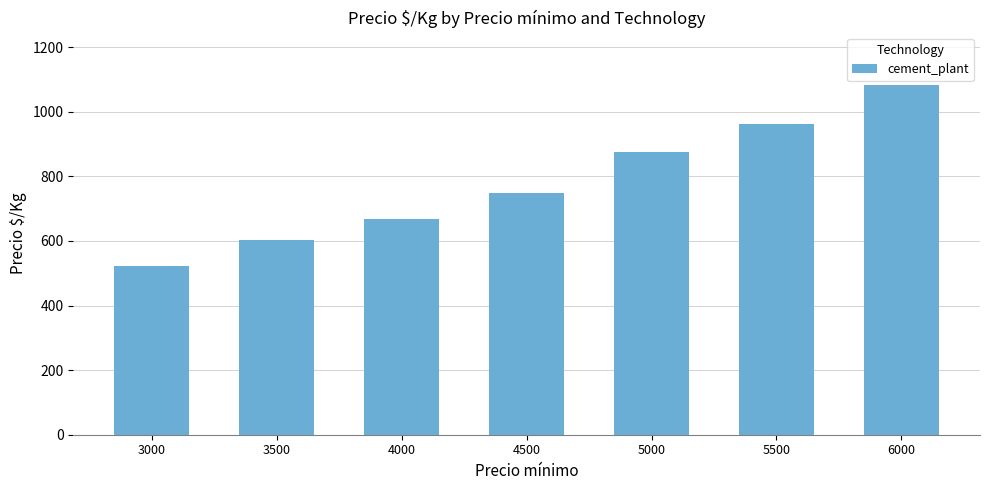

List the labels in order of value, largest first.

6000, 5500, 5000, 4500, 4000, 3500, 3000